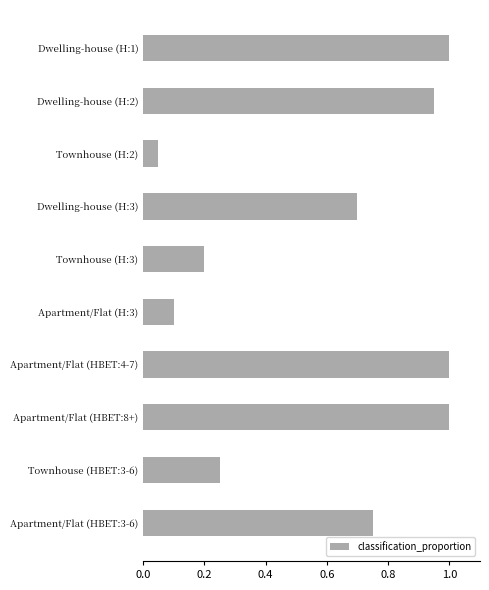

At which label is the value closest to 0?

Townhouse (H:2)